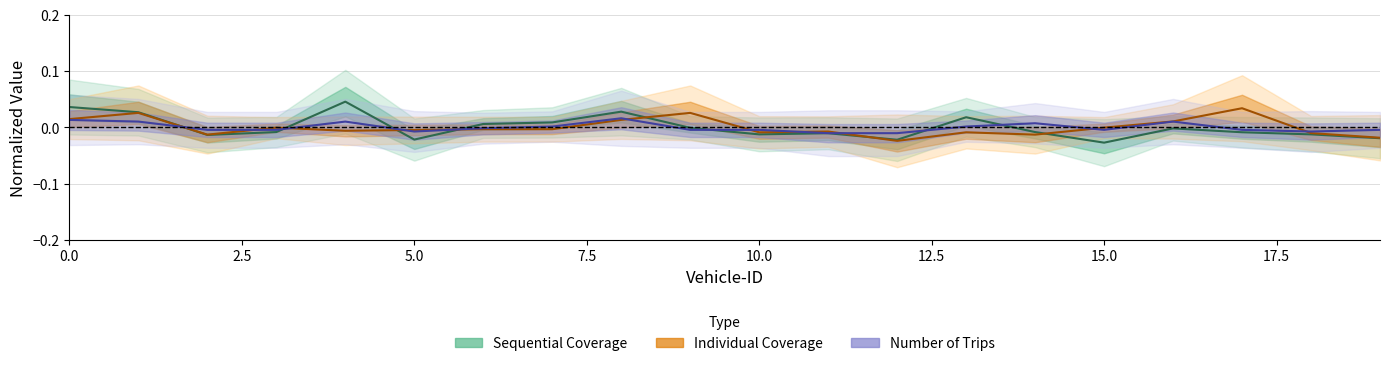

How many times do Sequential Coverage and Number of Trips cross each other?

7